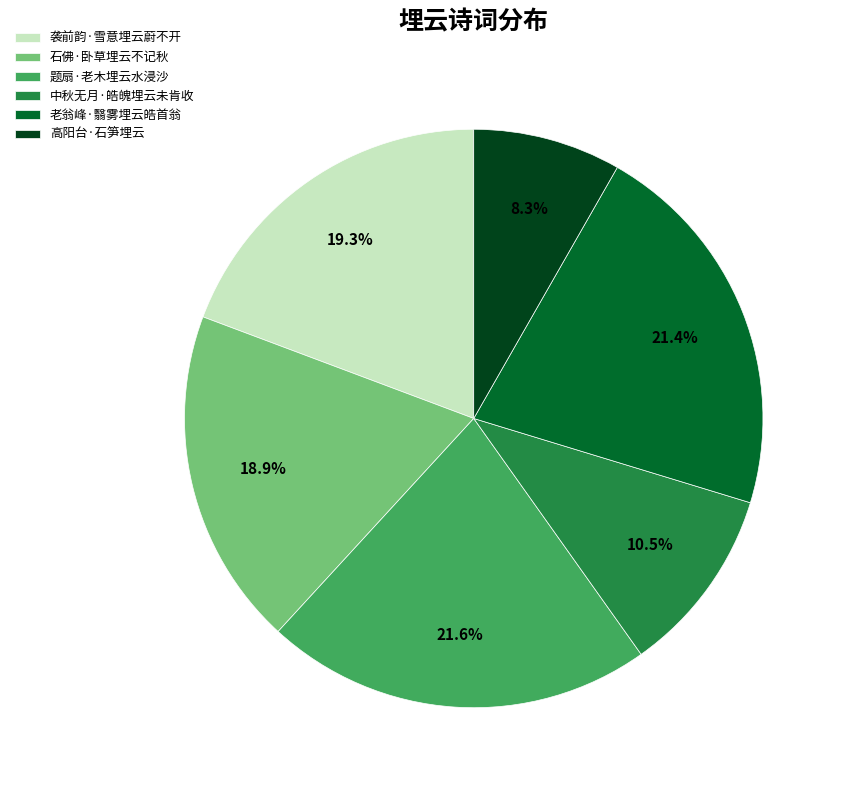

What portion of the pie excludes 题扇·老木埋云水浸沙?

78.4%